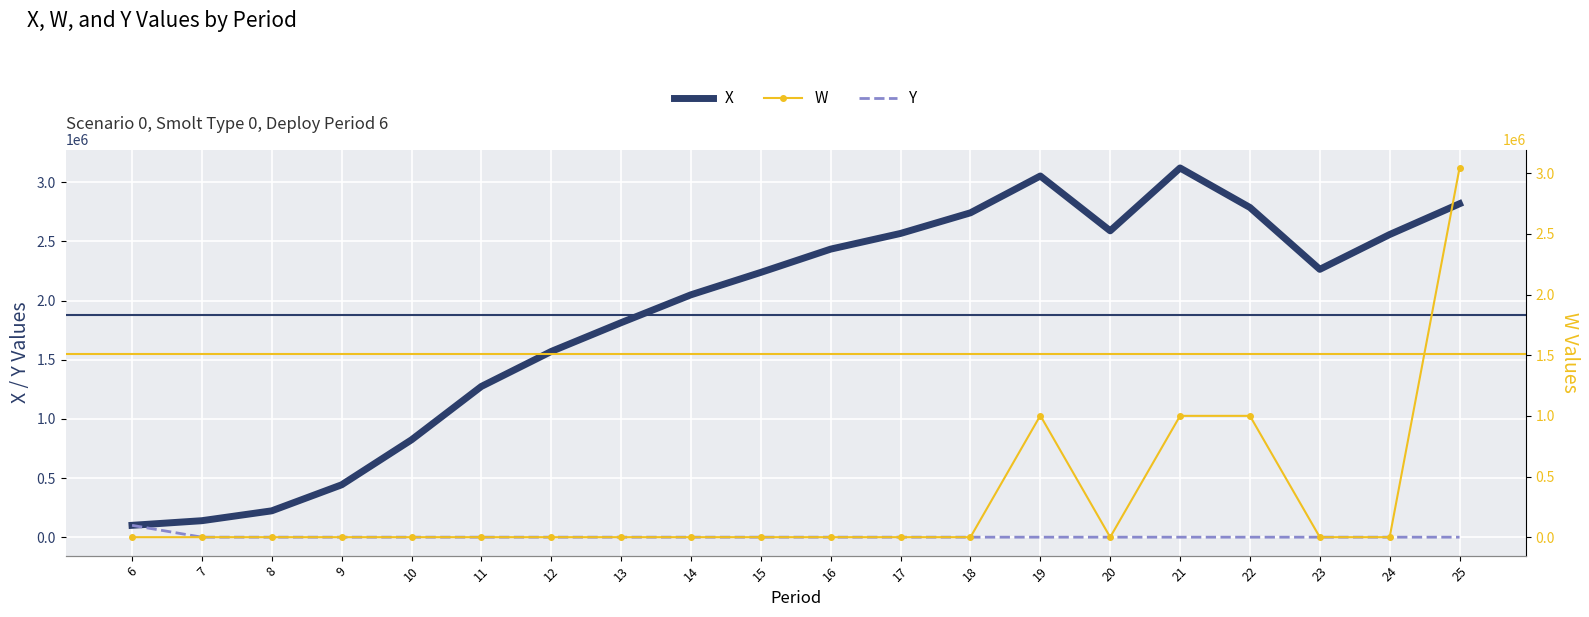

At how many categories does at least one series exceed 1005107?

15